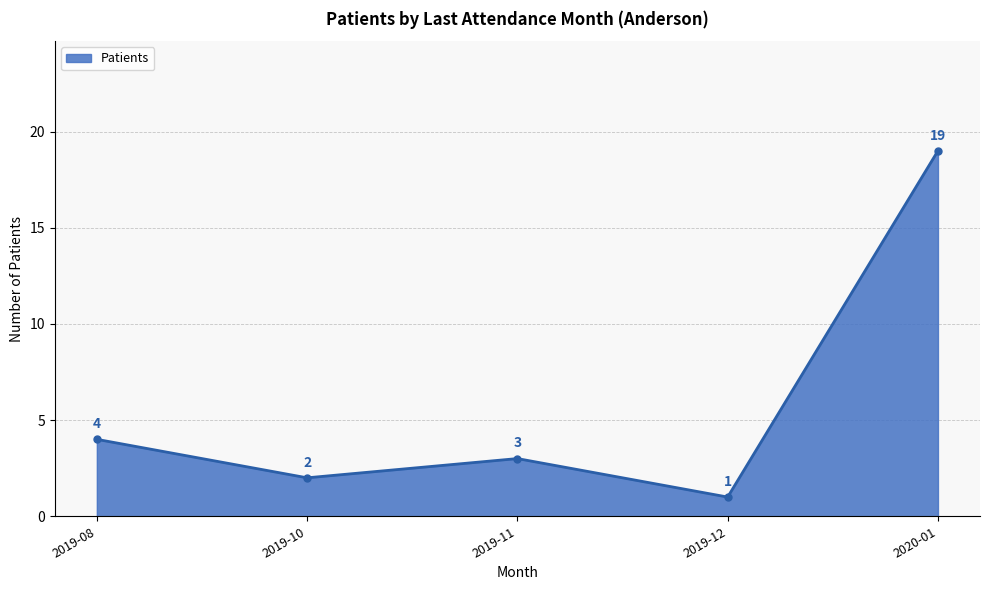

Count the number of data series in this chart.

1